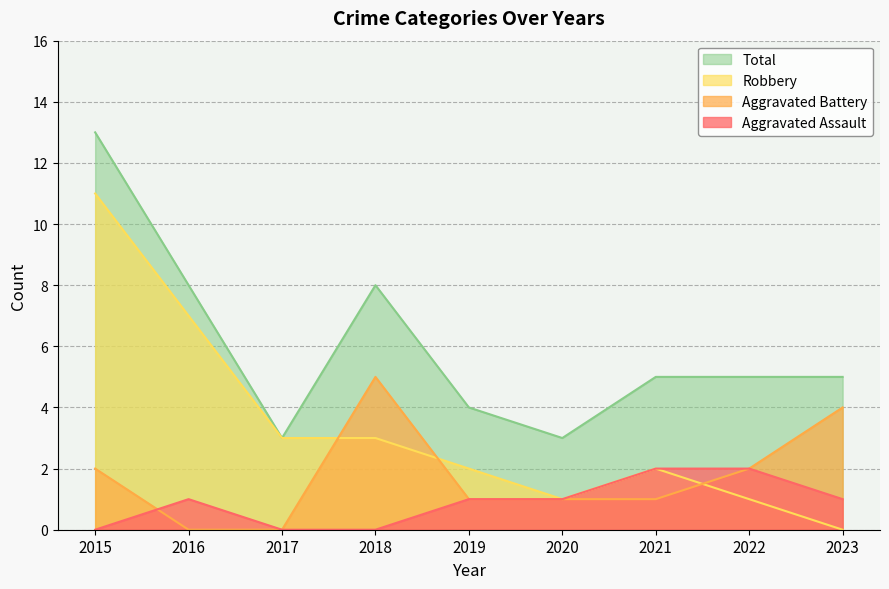

Which series has the largest range (max minus min)?

Robbery